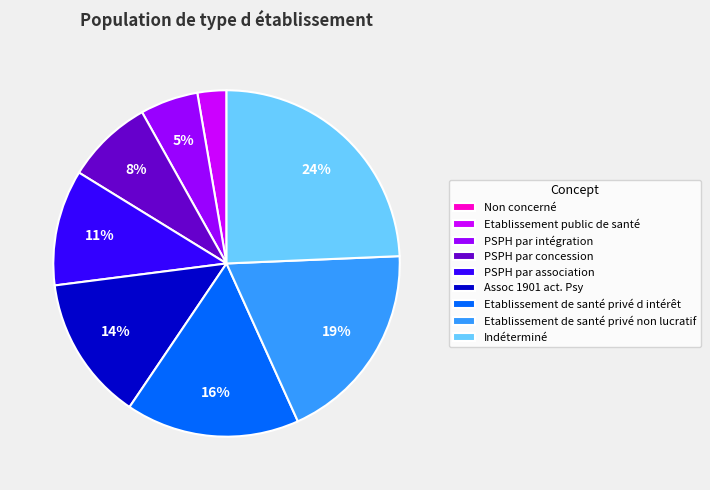

What is the largest slice in the pie chart?

Indéterminé